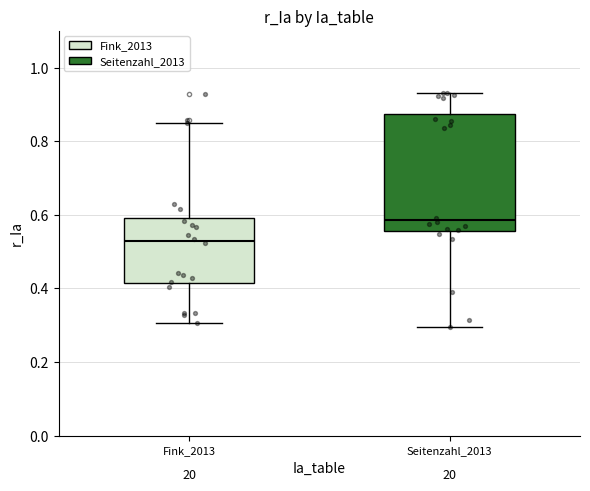

Where does the lower whisker of the box for Fink_2013 end on the y-axis? The values are not printed on the chart, so give them approximately, as read against the axis.

0.30